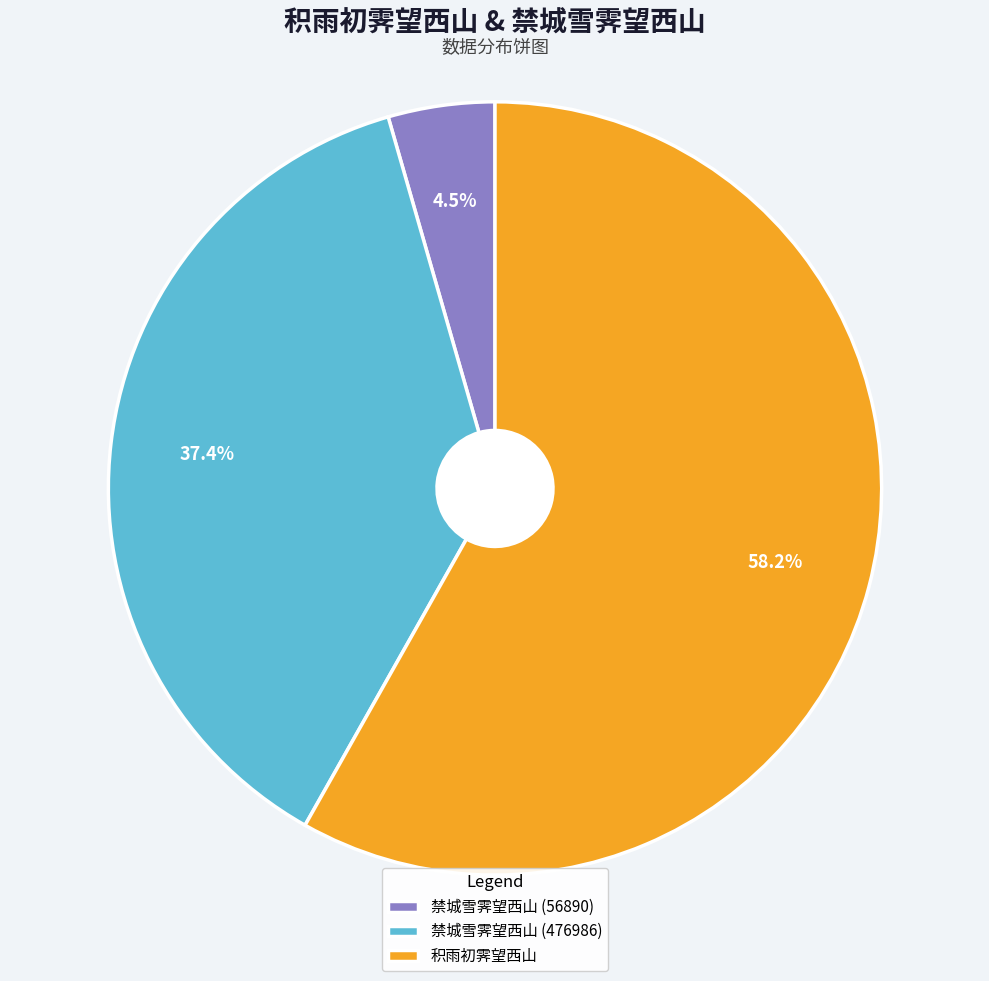

What percentage is NOT represented by 禁城雪霁望西山 (476986)?

62.6%